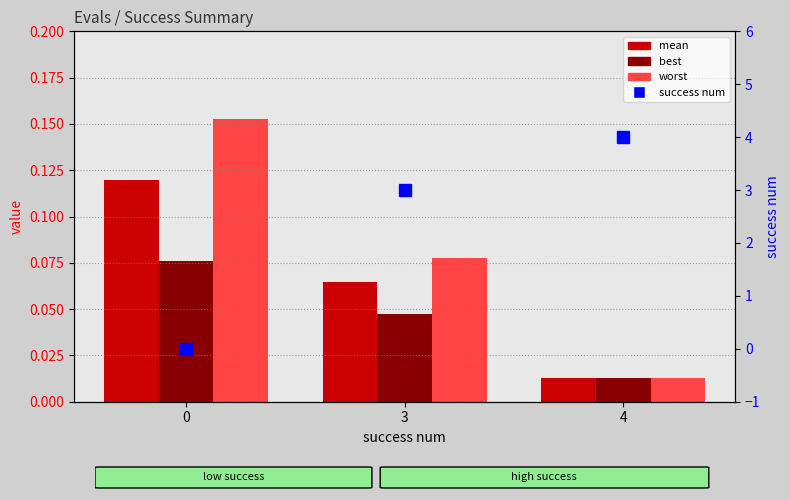

Which series has the largest total across all categories?

success num